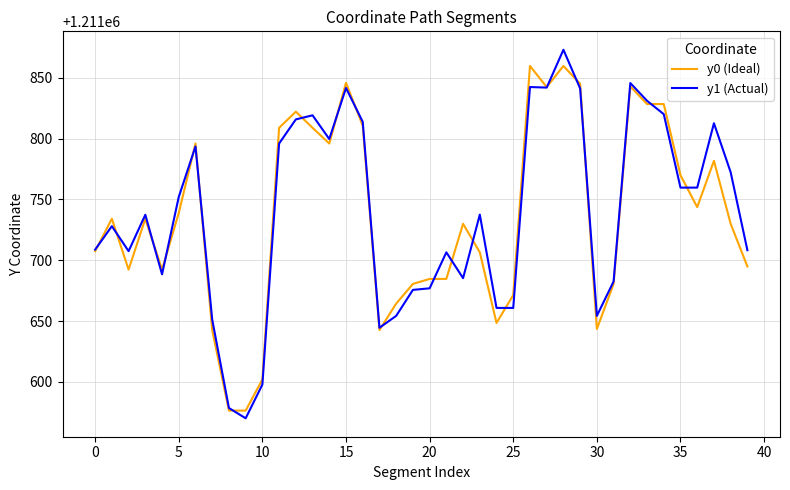

Which series has the largest range (max minus min)?

y1 (Actual)